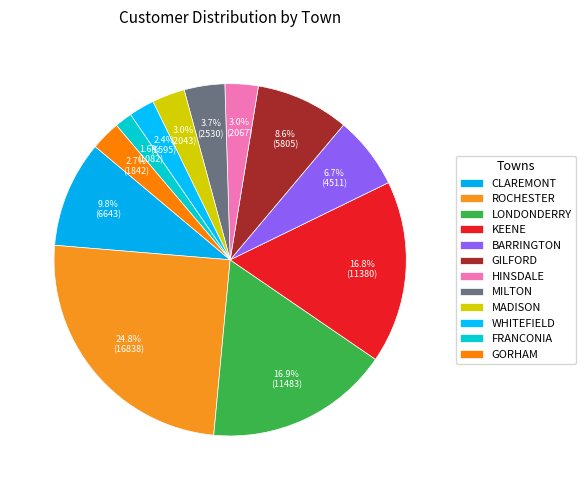

How many slices are in this pie chart?

12